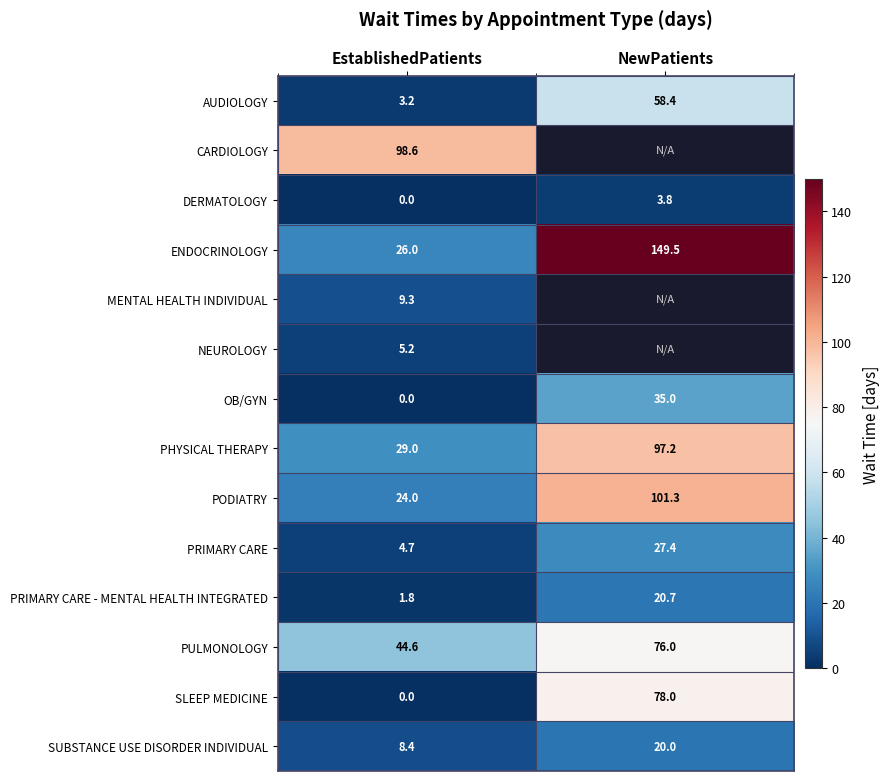

How many distinct data groups are displayed?

14